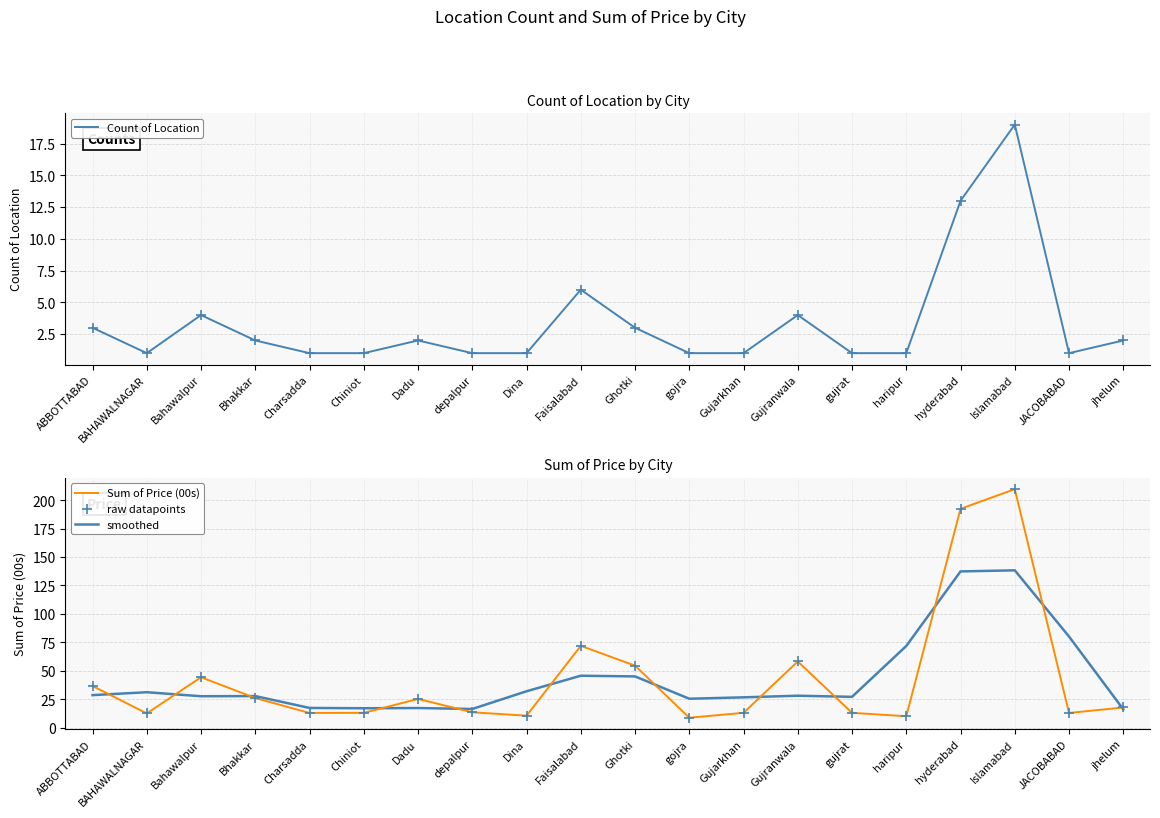

Is the value of raw datapoints at Bhakkar greater than the value of Count of Location at Islamabad?

Yes